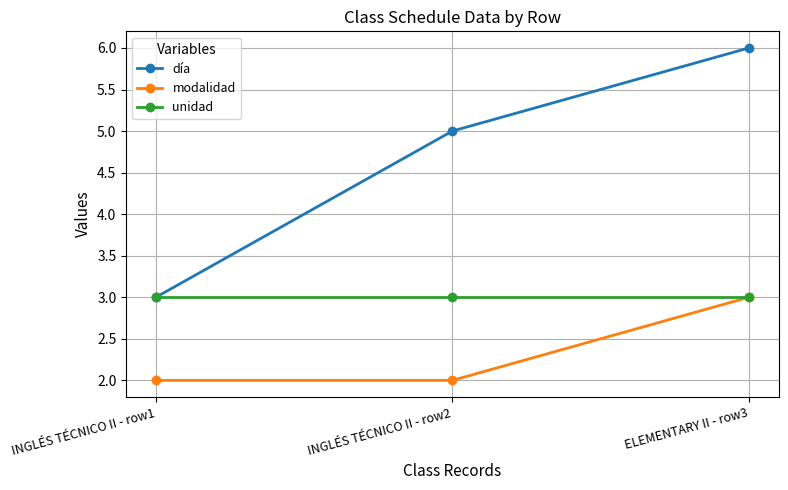

What position from the right is INGLÉS TÉCNICO II - row2?

2